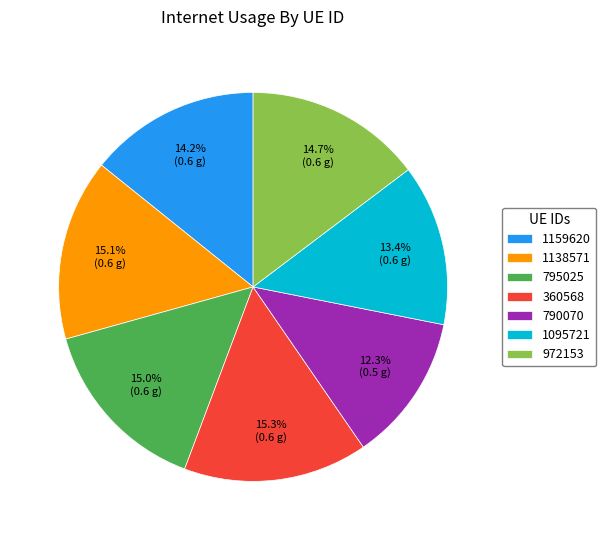

How many segments does this pie chart have?

7